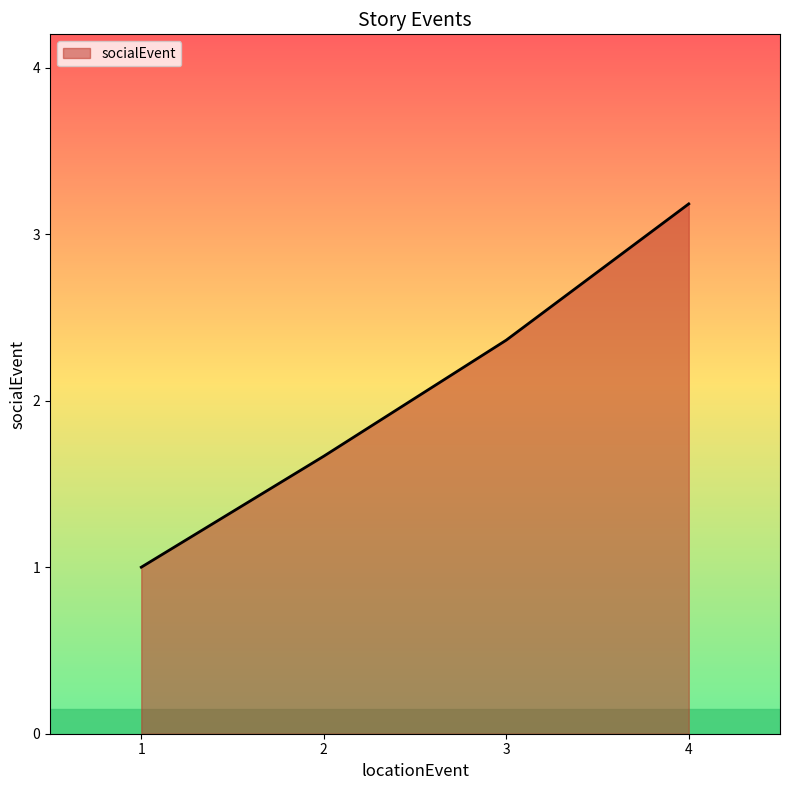

Rank the categories by value from lowest to highest.

1, 2, 3, 4